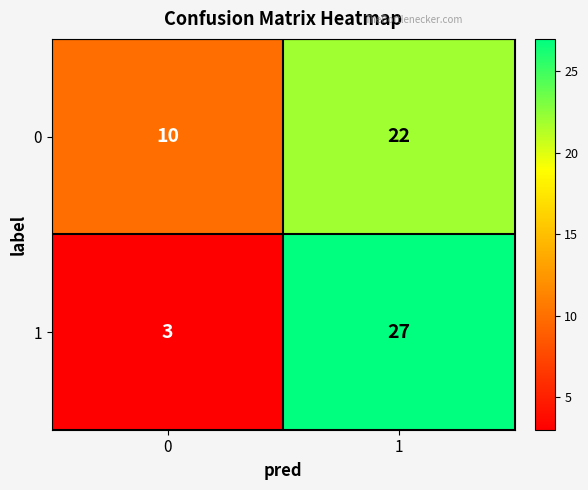

The 0 series shows 10 at 0. True or false?

True